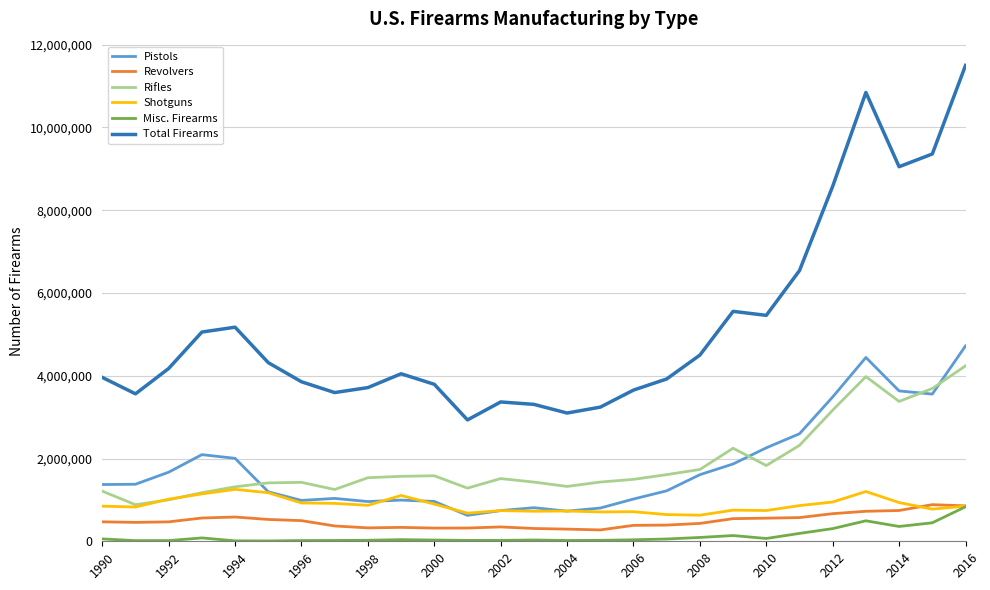

Which series has the widest spread of values?

Total Firearms